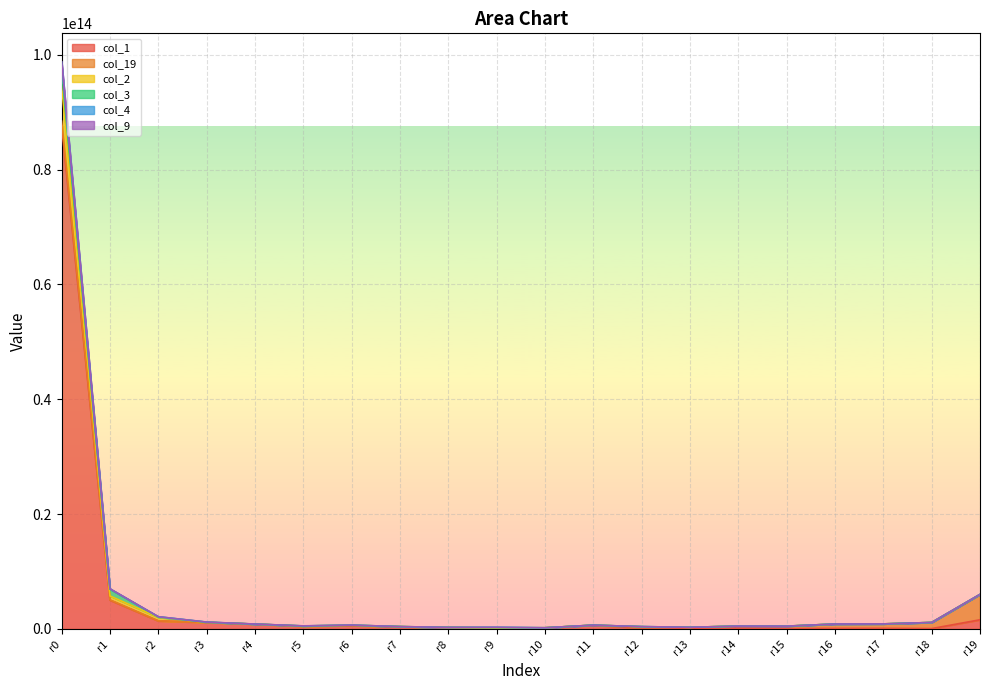

The value of col_1 at r1 is 5009388565571. True or false?

True